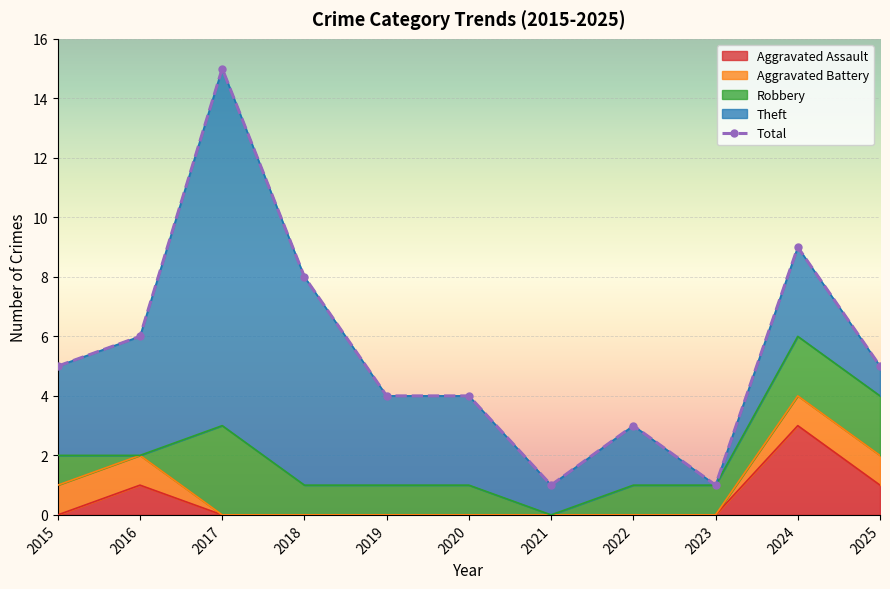

Reading right to left, extract all data points from this chart.

Aggravated Assault: 2025=1	2024=3	2023=0	2022=0	2021=0	2020=0	2019=0	2018=0	2017=0	2016=1	2015=0
Aggravated Battery: 2025=1	2024=1	2023=0	2022=0	2021=0	2020=0	2019=0	2018=0	2017=0	2016=1	2015=1
Robbery: 2025=2	2024=2	2023=1	2022=1	2021=0	2020=1	2019=1	2018=1	2017=3	2016=0	2015=1
Theft: 2025=1	2024=3	2023=0	2022=2	2021=1	2020=3	2019=3	2018=7	2017=12	2016=4	2015=3
Total: 2025=5	2024=9	2023=1	2022=3	2021=1	2020=4	2019=4	2018=8	2017=15	2016=6	2015=5